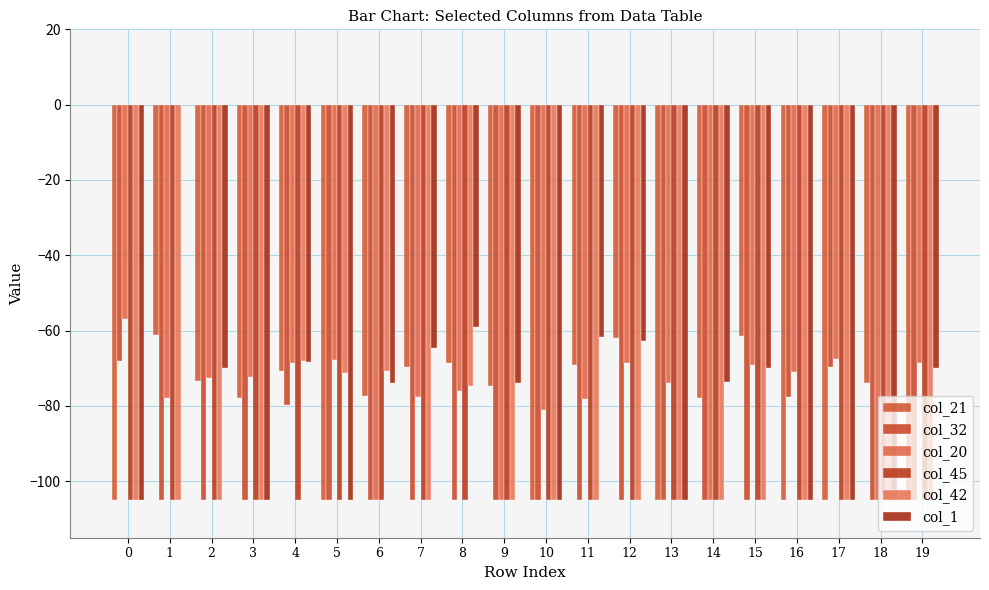

Which series has the largest total across all categories?

col_20